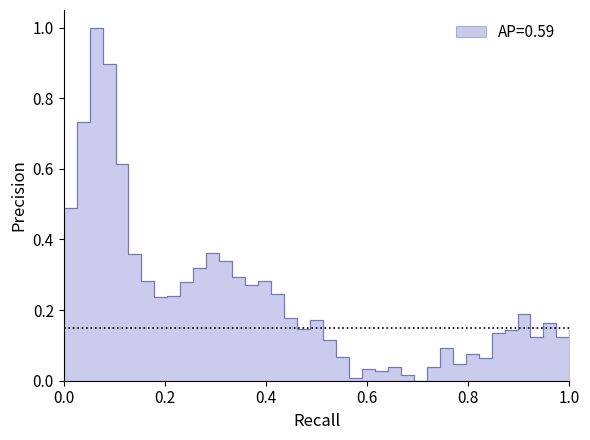

Does the chart have visible grid lines?

No